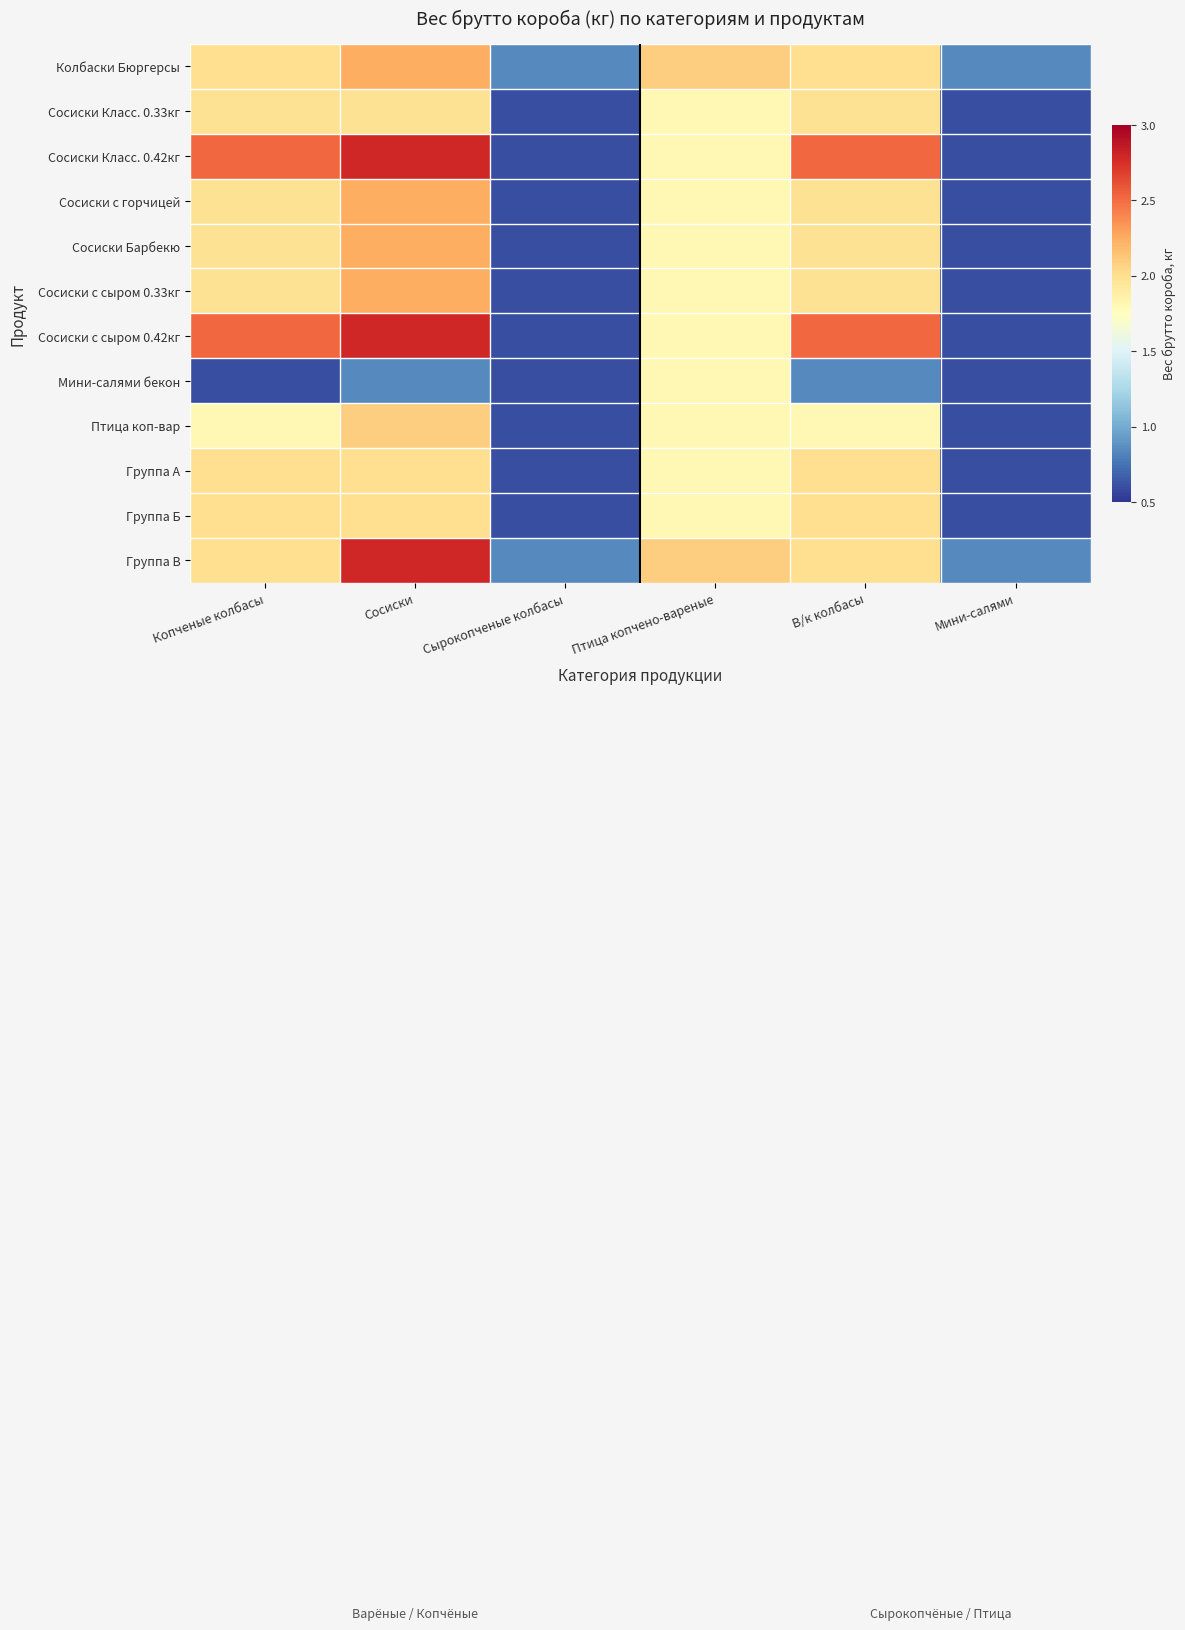

Which has a higher value, Мини-салями or В/к колбасы?

В/к колбасы